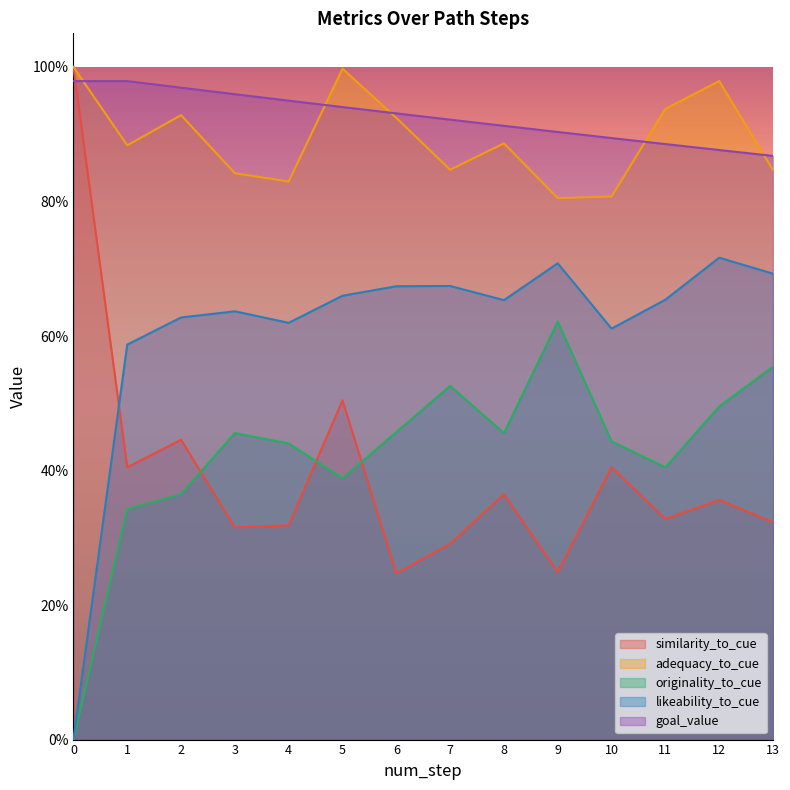

True or false: likeability_to_cue and goal_value intersect in this chart.

False